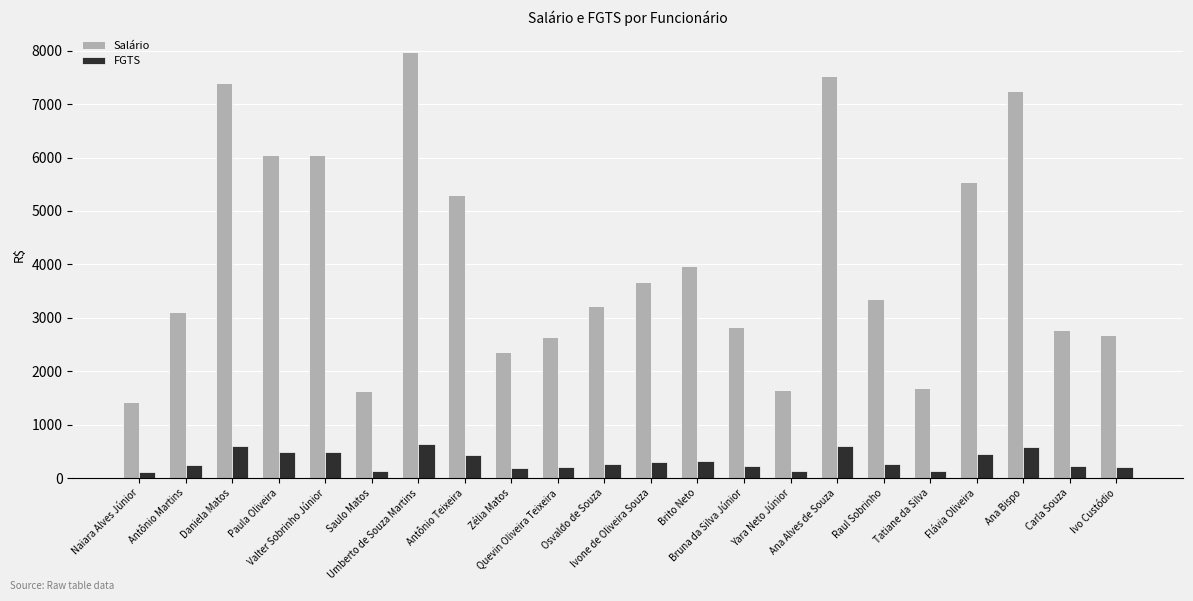

Count the number of data series in this chart.

2